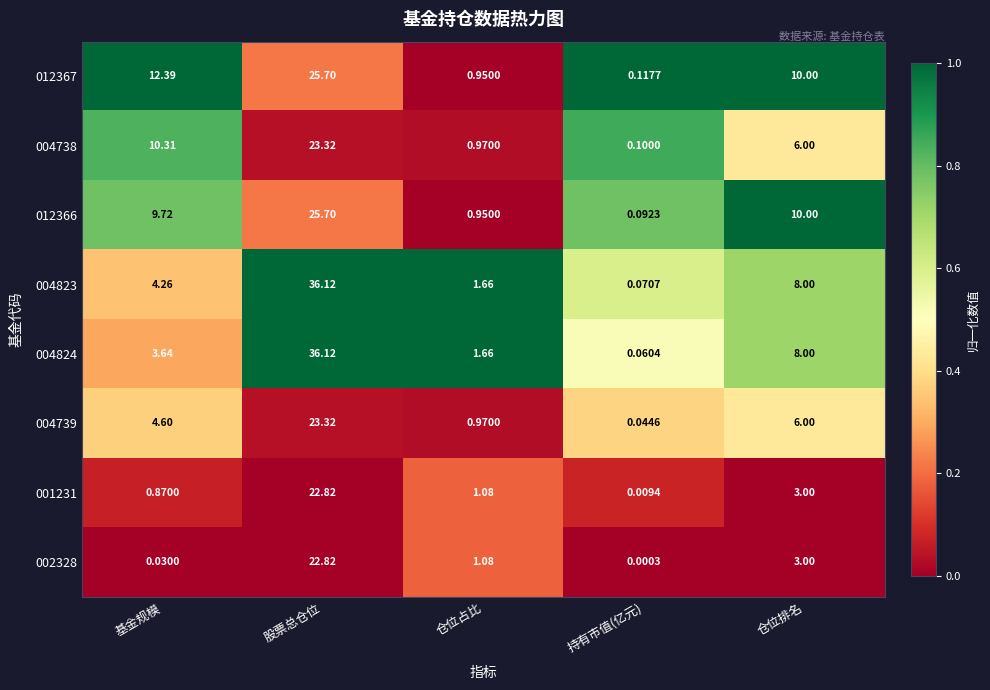

What is the total value across all series at 股票总仓位?

215.9